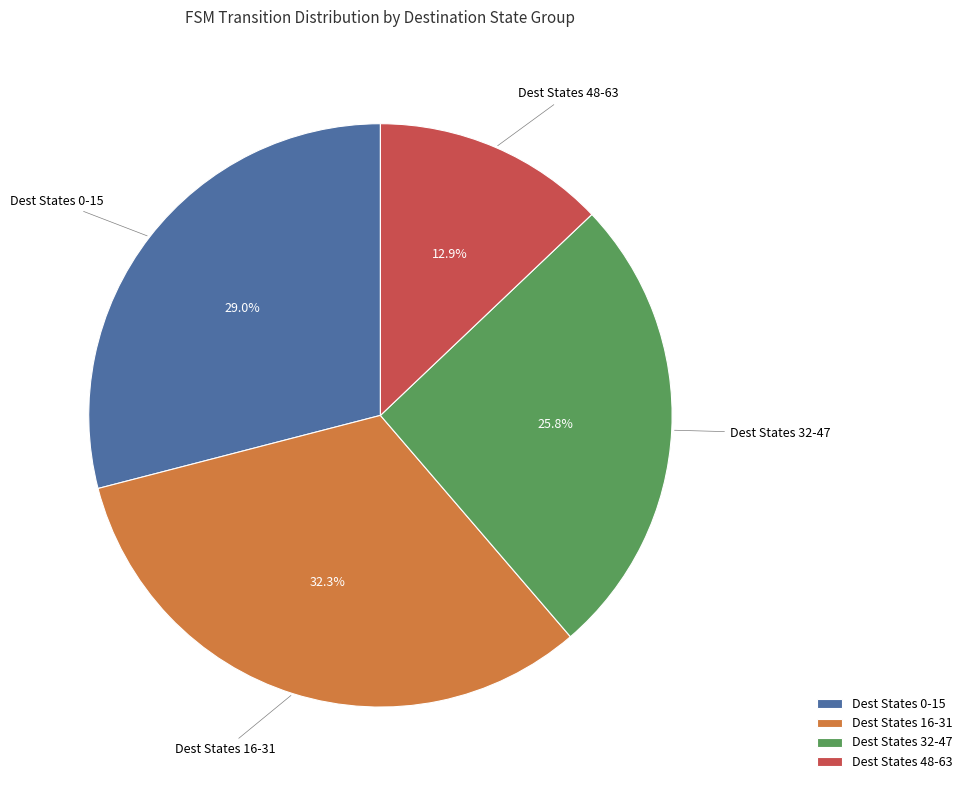

To the nearest percent, what is the average slice percentage?

25%